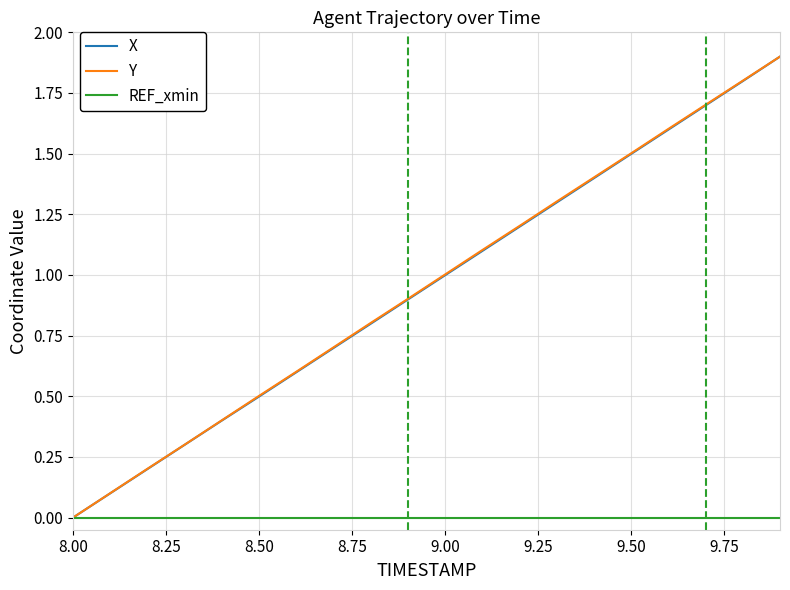

What is the highest value of the Y series?

1.9